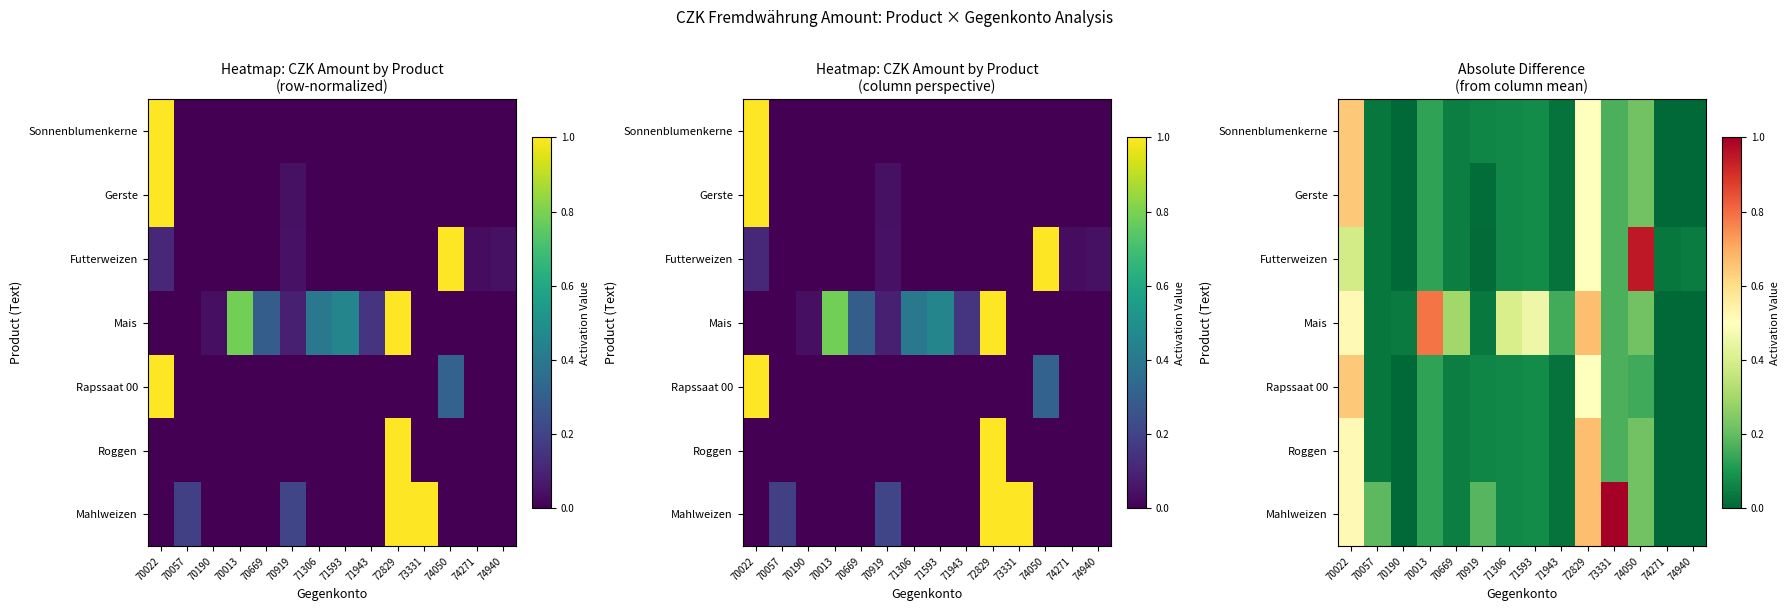

Which series has the largest range (max minus min)?

Mahlweizen